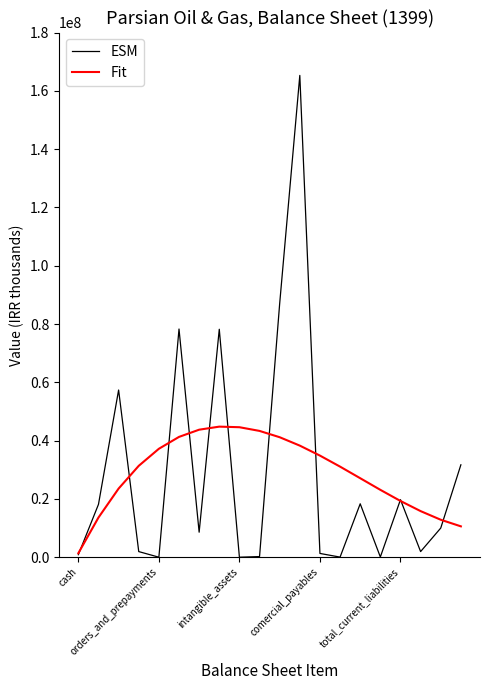

Which series has the widest spread of values?

ESM